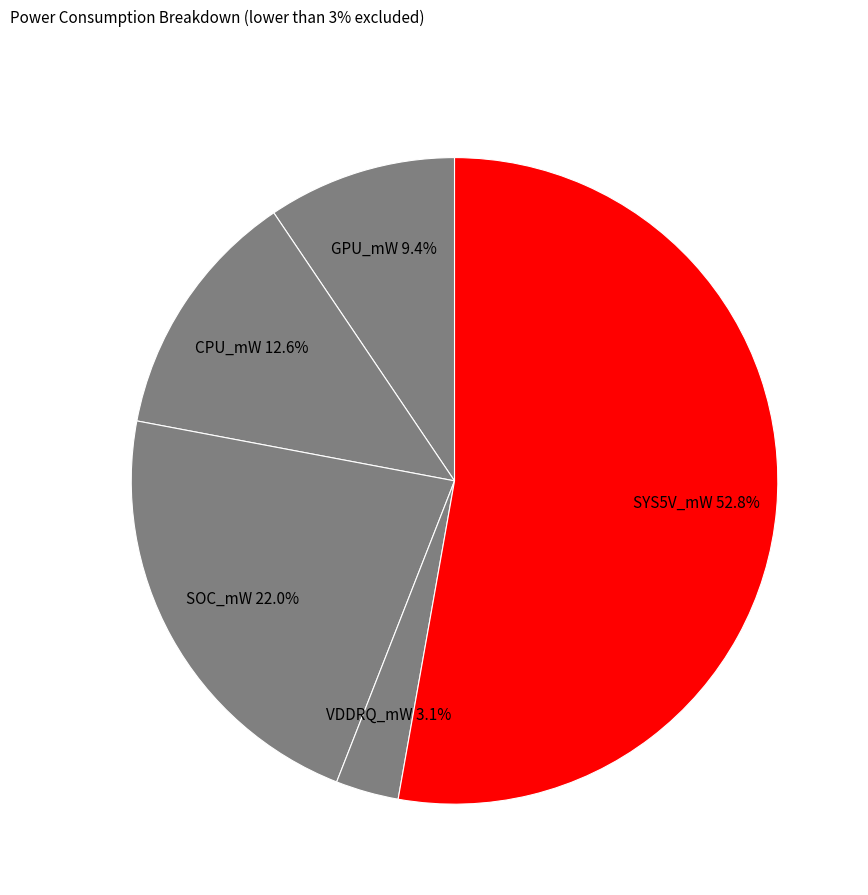

Rank the categories by value from lowest to highest.

VDDRQ_mW, GPU_mW, CPU_mW, SOC_mW, SYS5V_mW